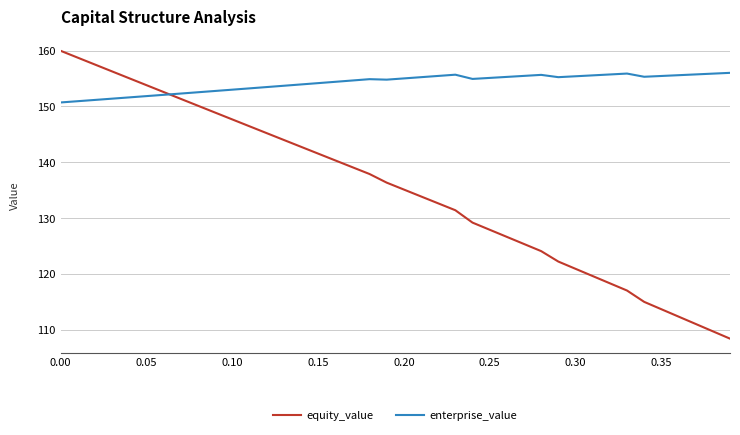

Which series has the widest spread of values?

equity_value